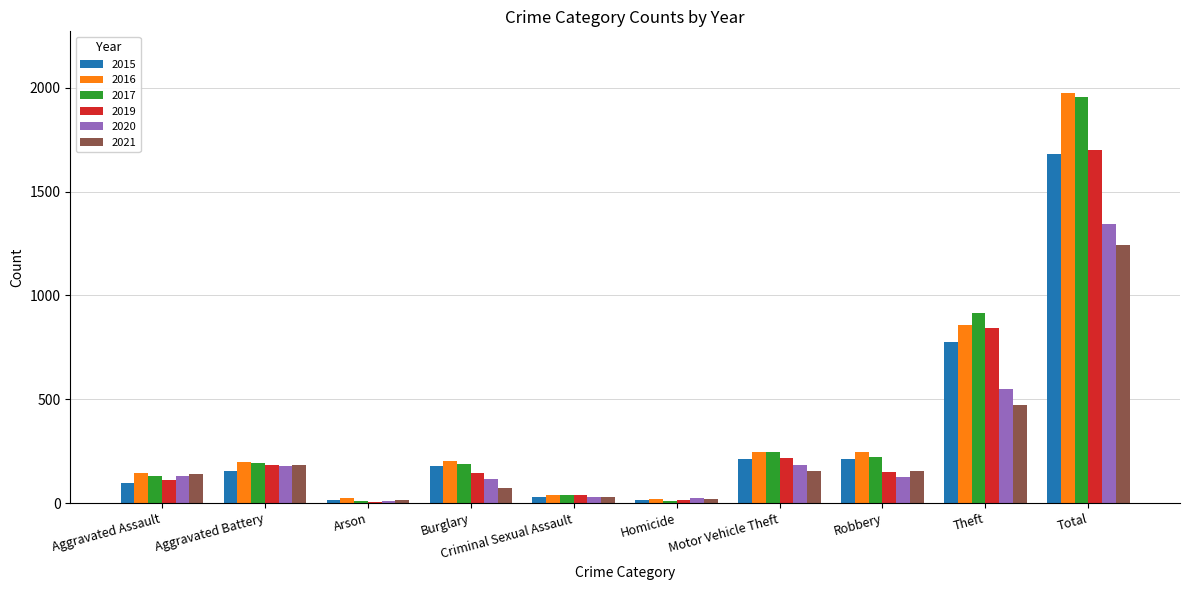

What is the highest value of the 2021 series?

1245